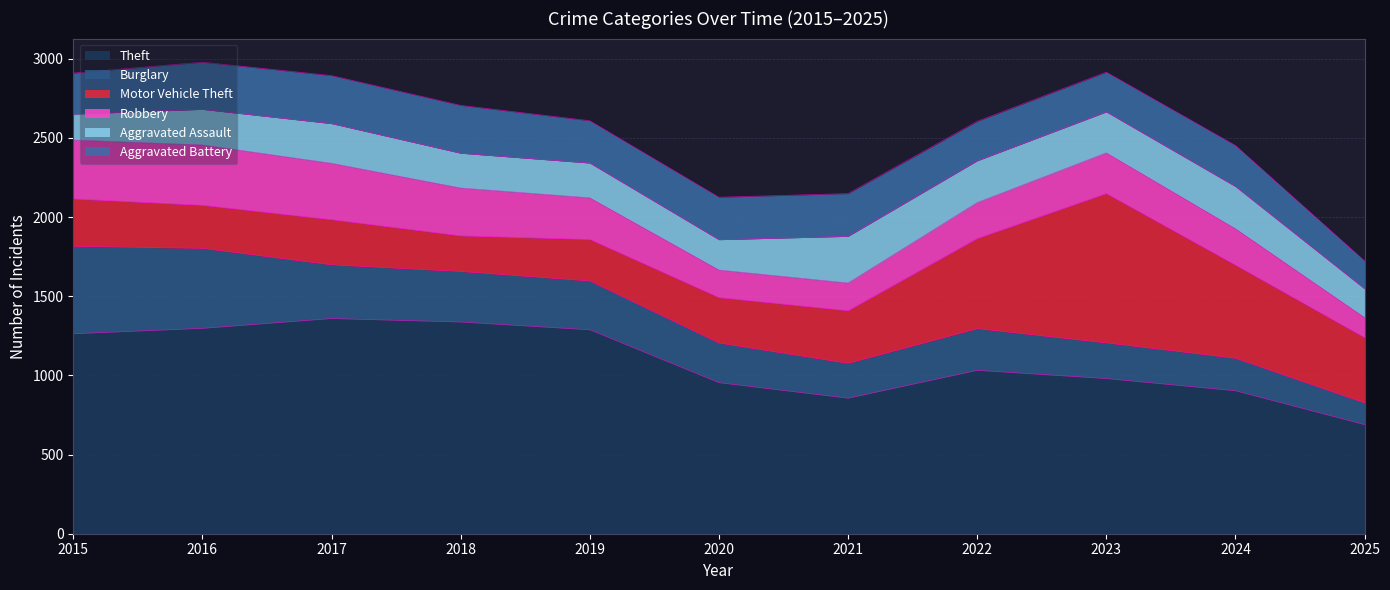

At how many categories does at least one series exceed 537?

11